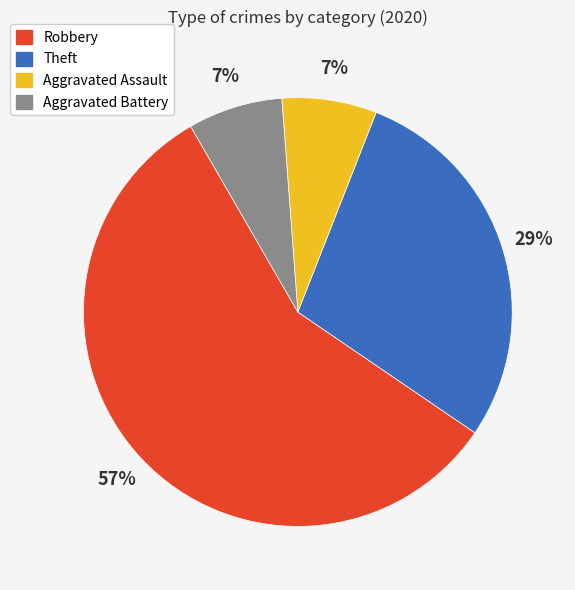

What is the majority slice?

Robbery